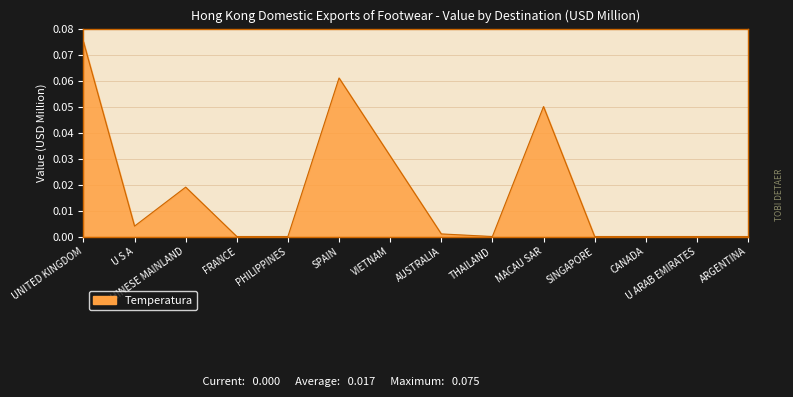

True or false: the data shows 0.0 at MACAU SAR.

False